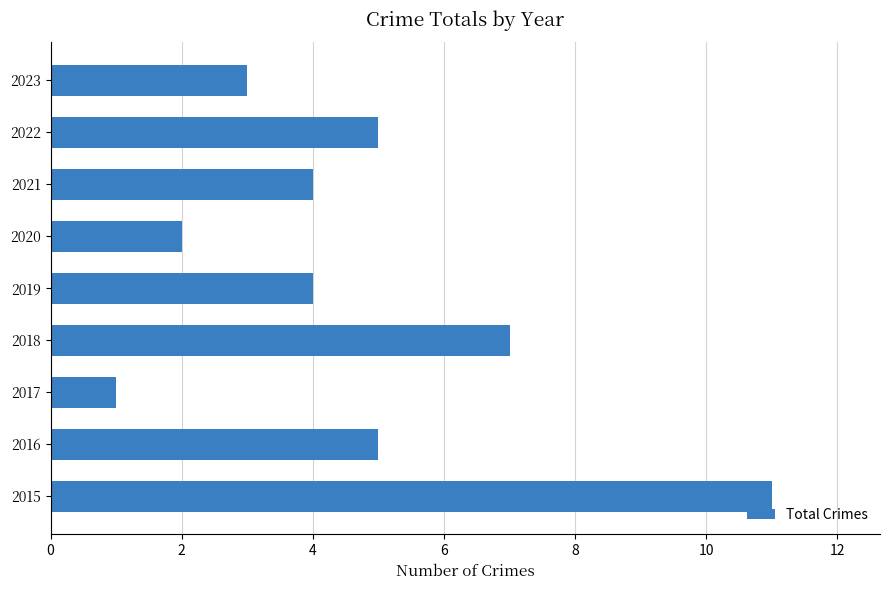

What is the minimum value shown in the chart?

1